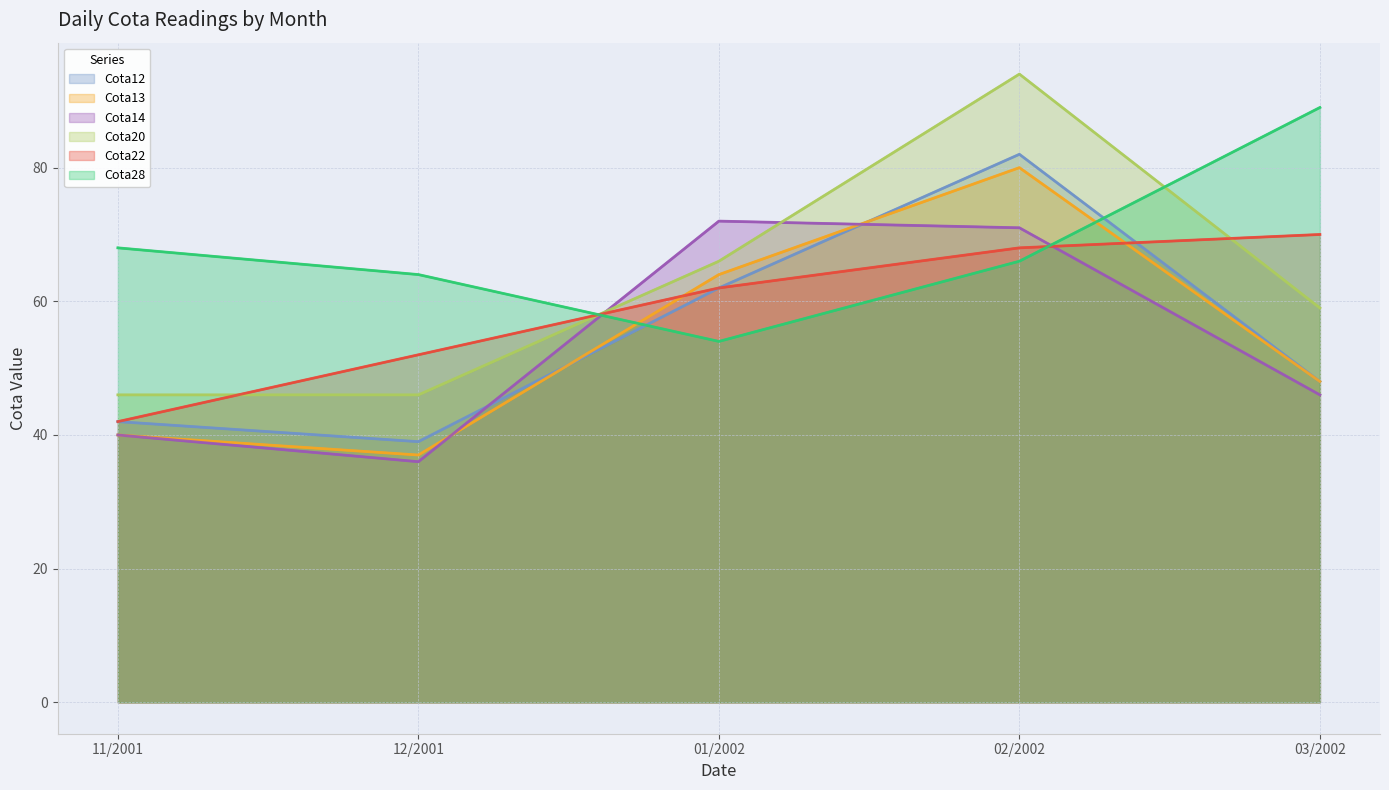

What are all the series names shown in the legend?

Cota12, Cota13, Cota14, Cota20, Cota22, Cota28